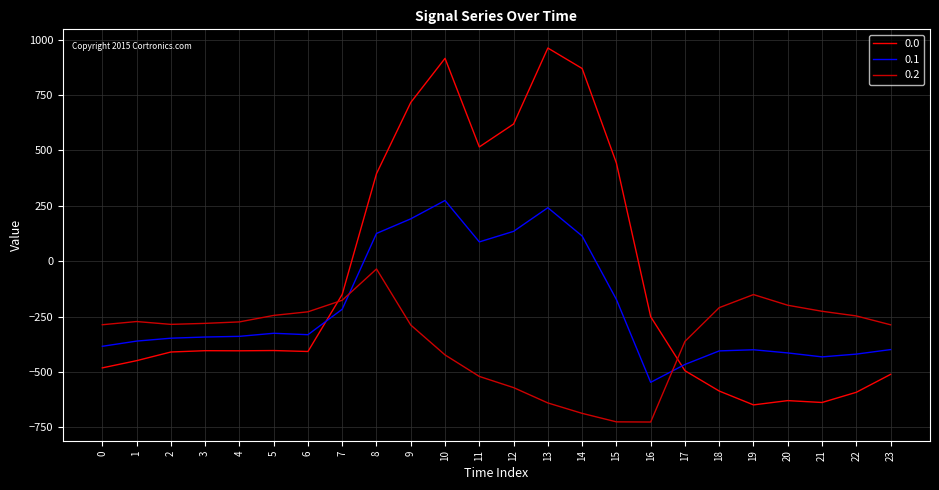

Between which two adjacent categories do 0.1 and 0.0 first intersect?

6 and 7